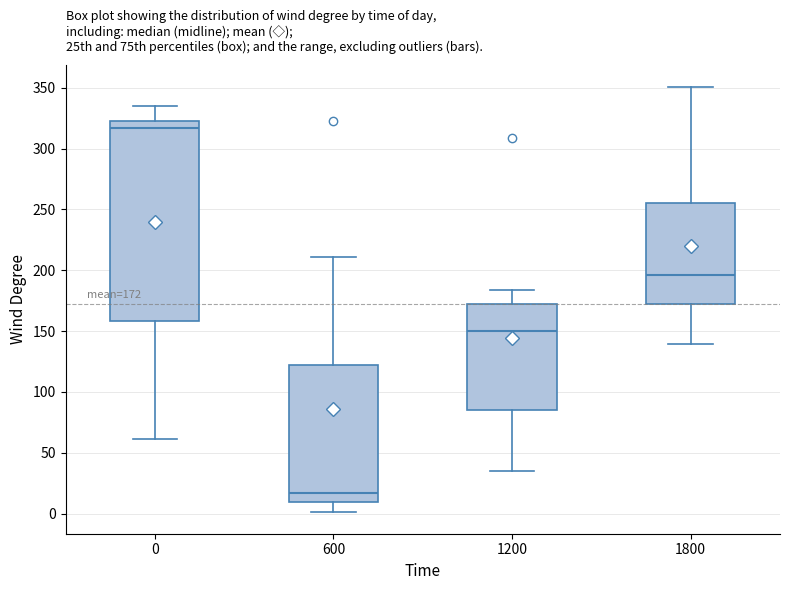

Comparing the boxes themselves (not the whiskers), which one is the tallest?

0